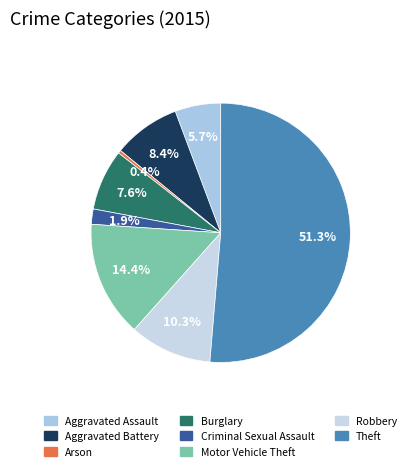

Which category has the biggest portion of the pie?

Theft